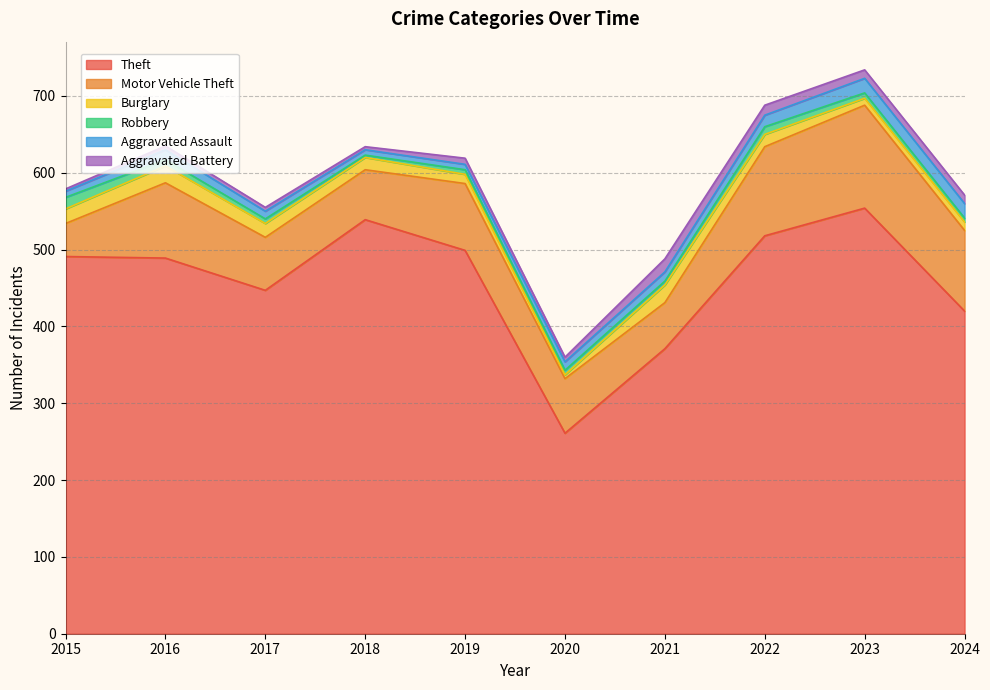

How many lines are shown in the chart?

6